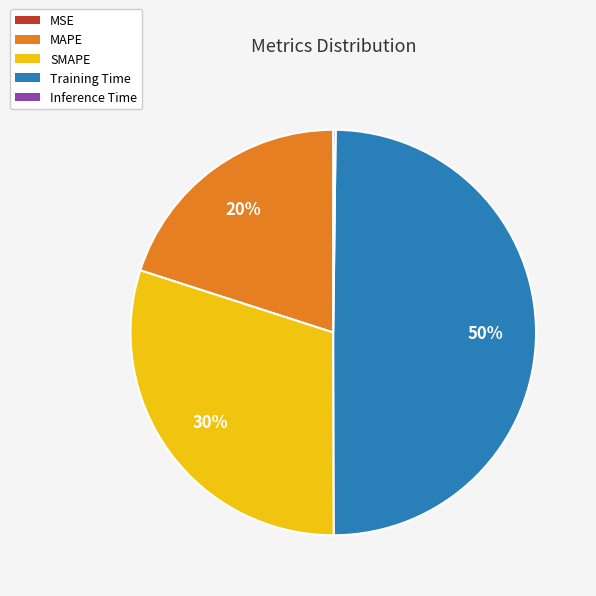

Approximately how many times larger is the value at Training Time compared to SMAPE?

1.7